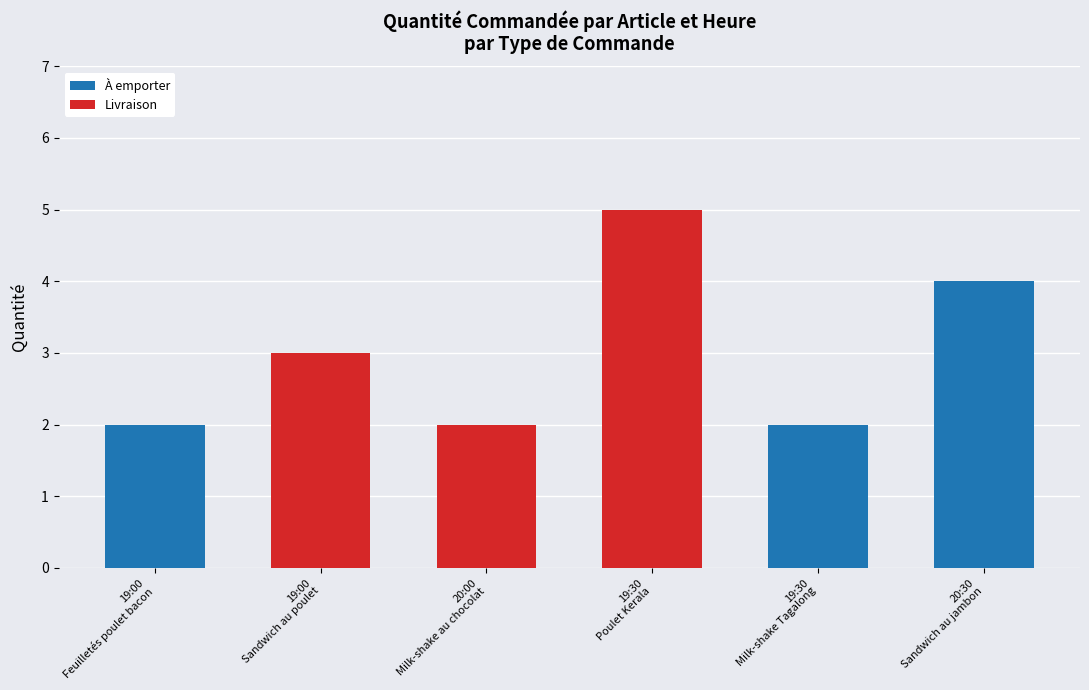

Which has a higher value, 19:00
Feuilletés poulet bacon or 20:30
Sandwich au jambon?

20:30
Sandwich au jambon